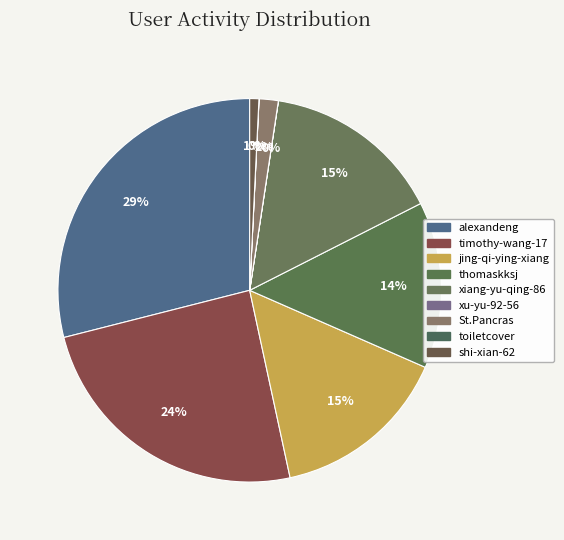

Combined, do jing-qi-ying-xiang and xiang-yu-qing-86 account for over 50%?

No